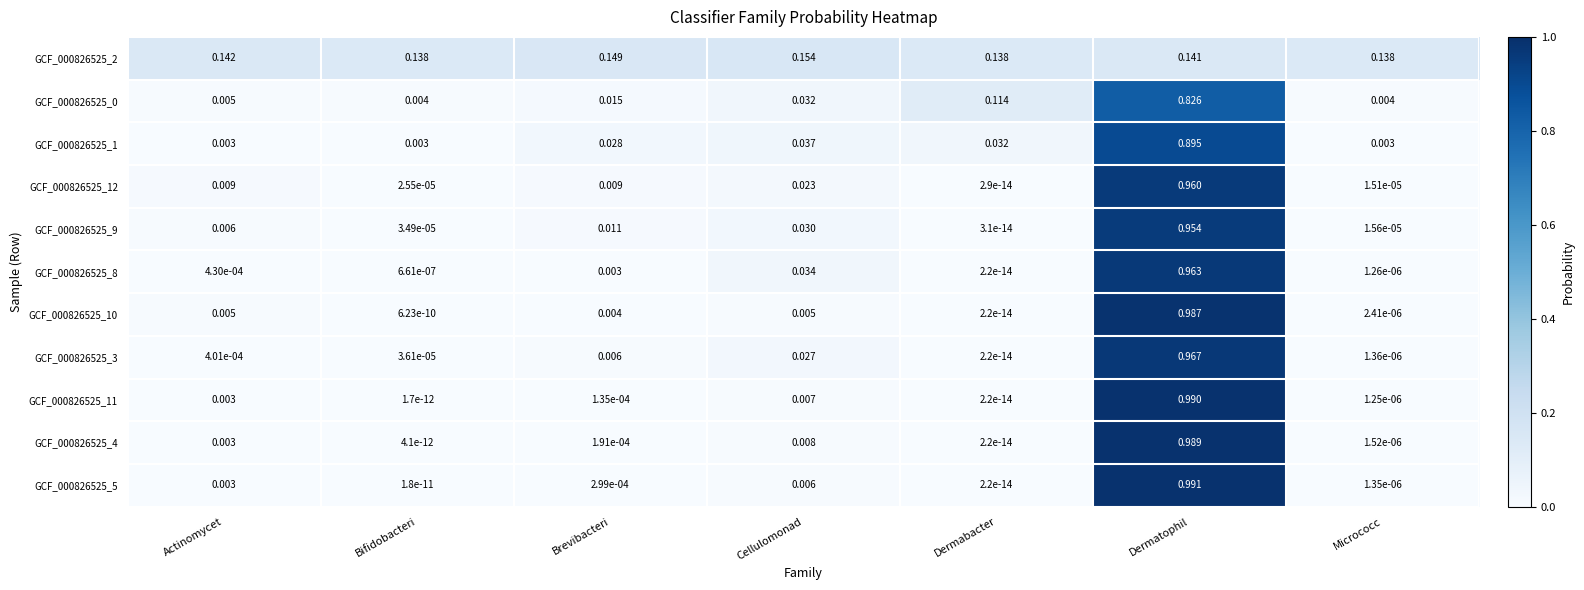

Rank the categories by GCF_000826525_3 value from highest to lowest.

Dermatophil, Cellulomonad, Brevibacteri, Actinomycet, Bifidobacteri, Micrococc, Dermabacter